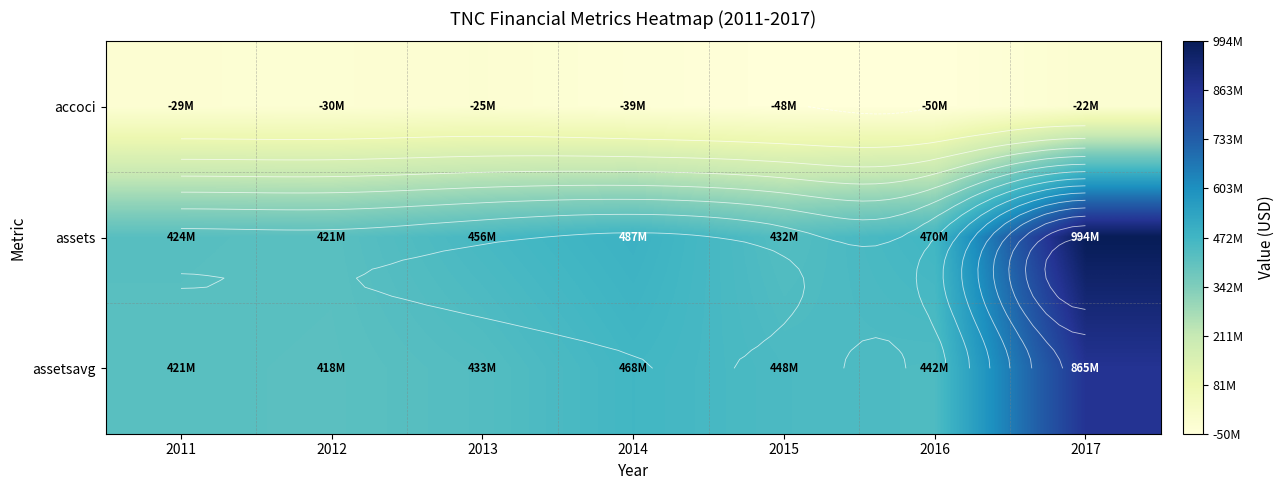

Count the number of data series in this chart.

3